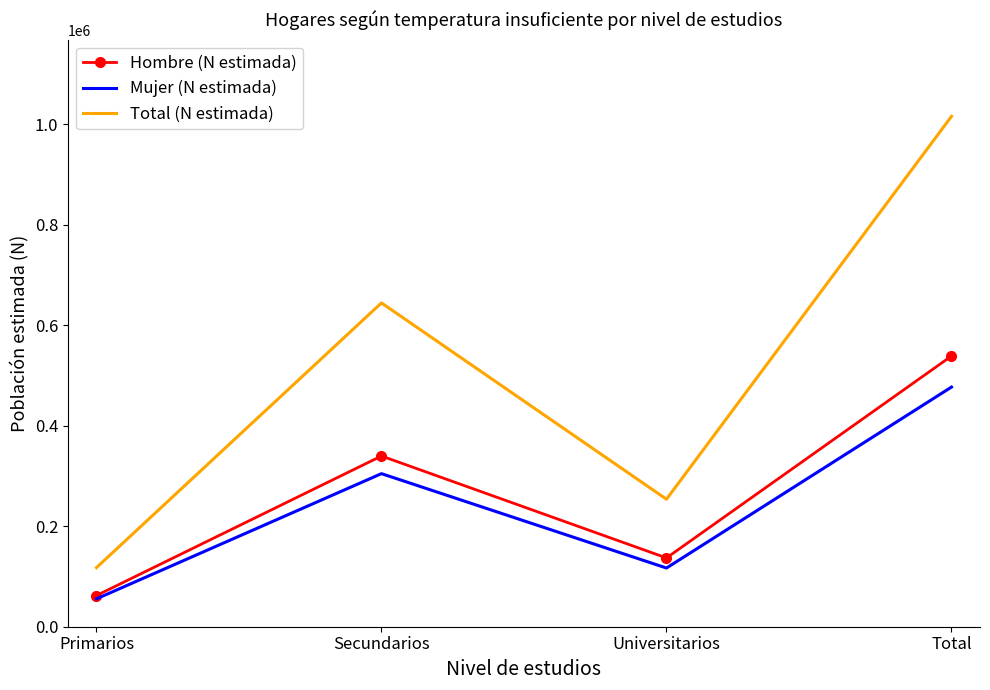

At Secundarios, list the series in order from smallest to largest.

Mujer (N estimada), Hombre (N estimada), Total (N estimada)